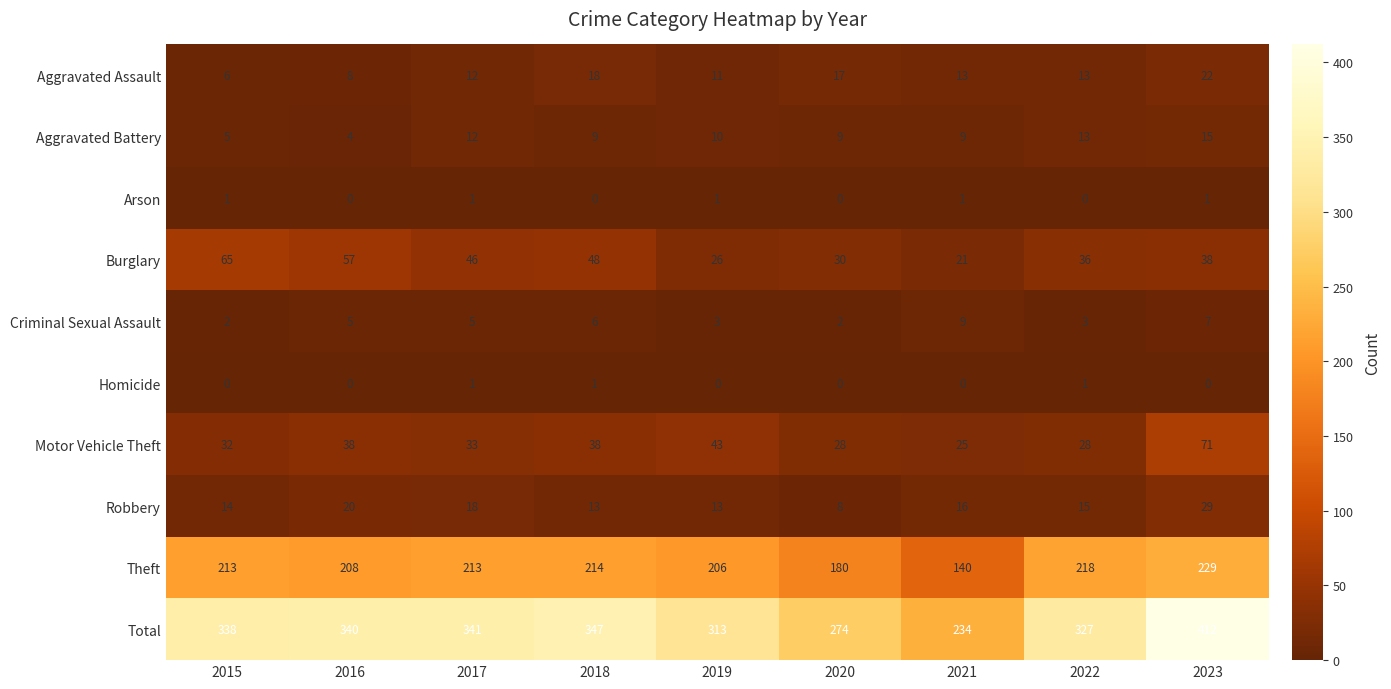

What is the greatest value displayed?

412